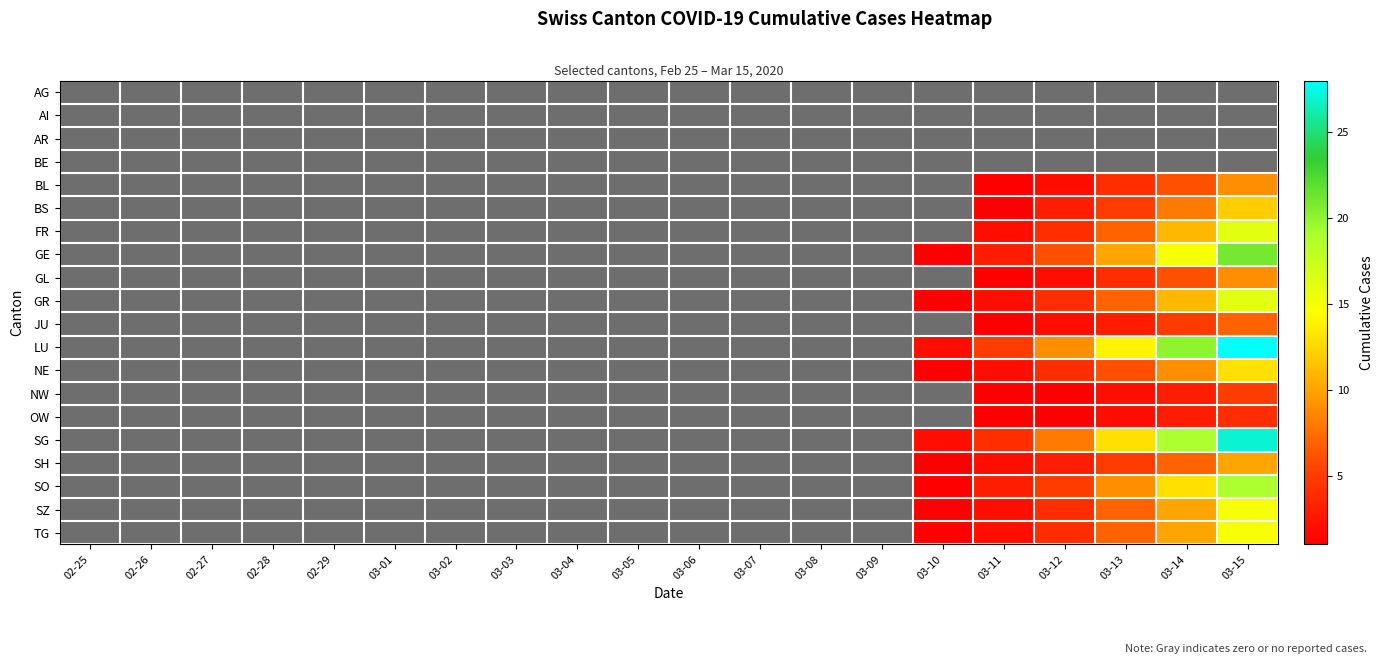

At how many categories does at least one series exceed 17?

2